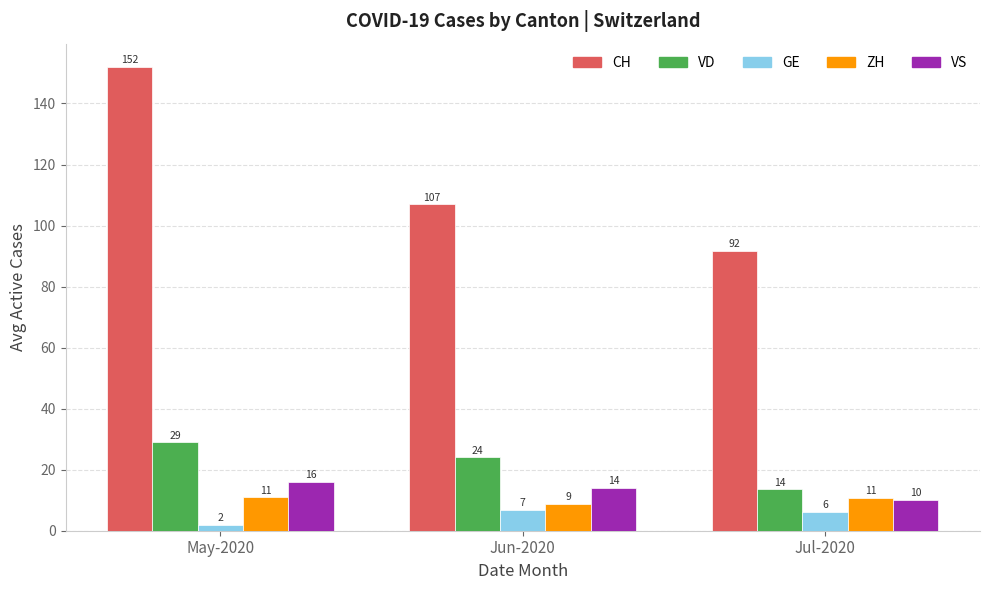

How many distinct data groups are displayed?

5